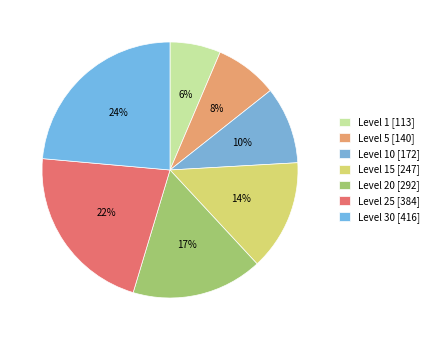

How many segments does this pie chart have?

7